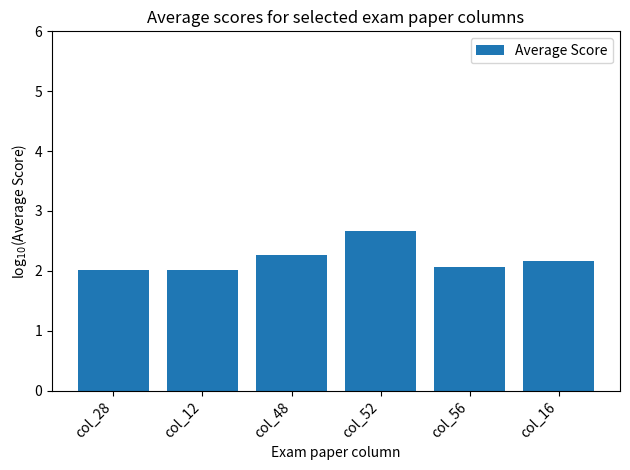

Are the bars grouped side by side (vs. stacked)?

No